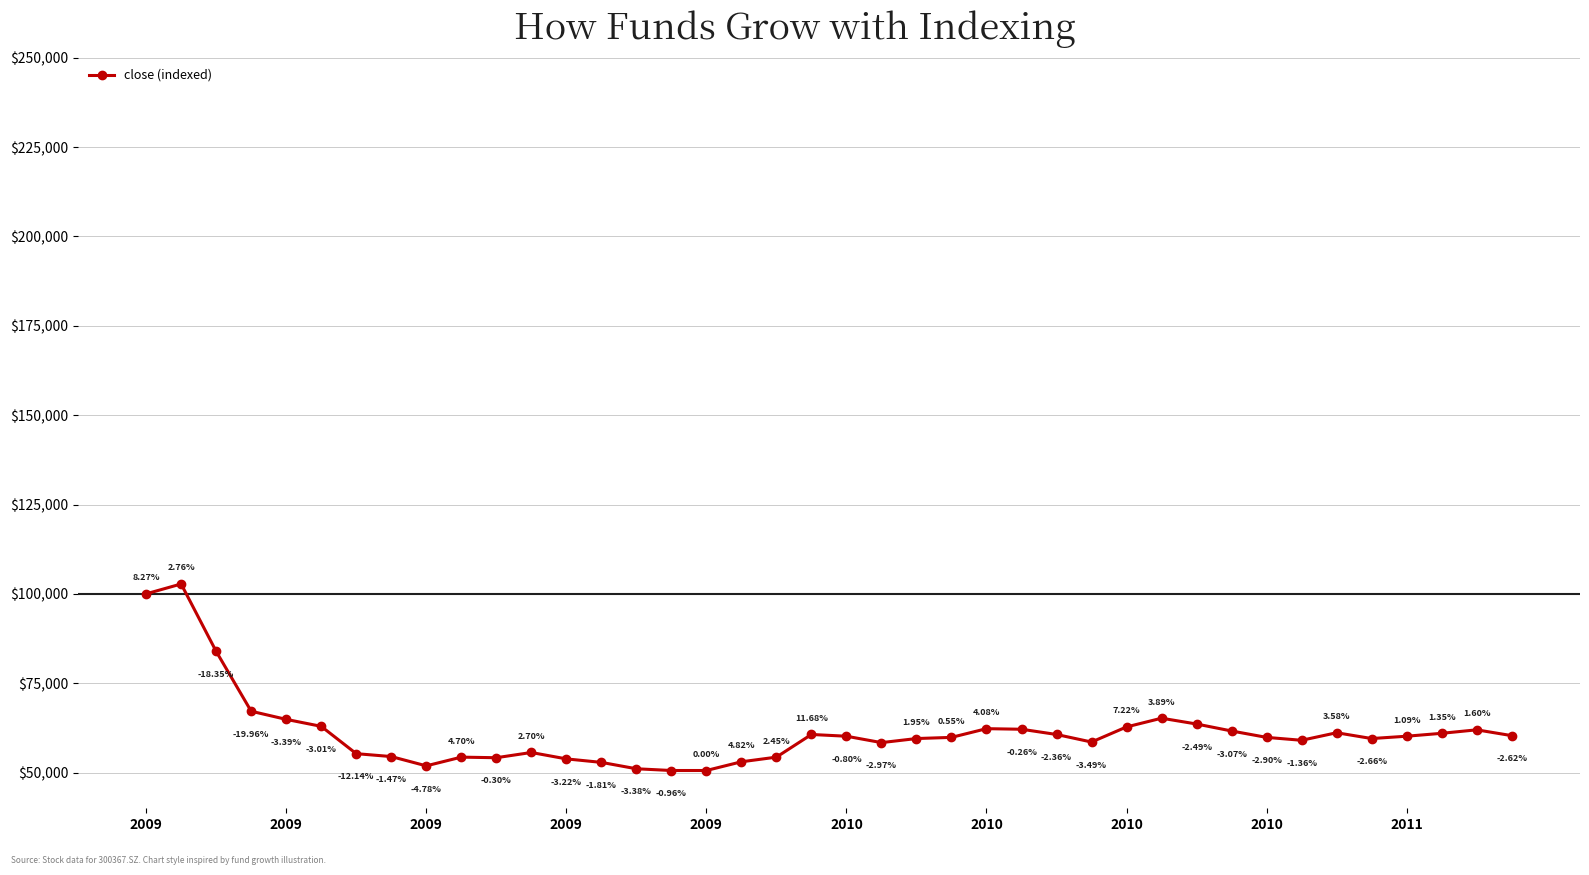

True or false: there are more than 1 points higher than both neighbors.

True